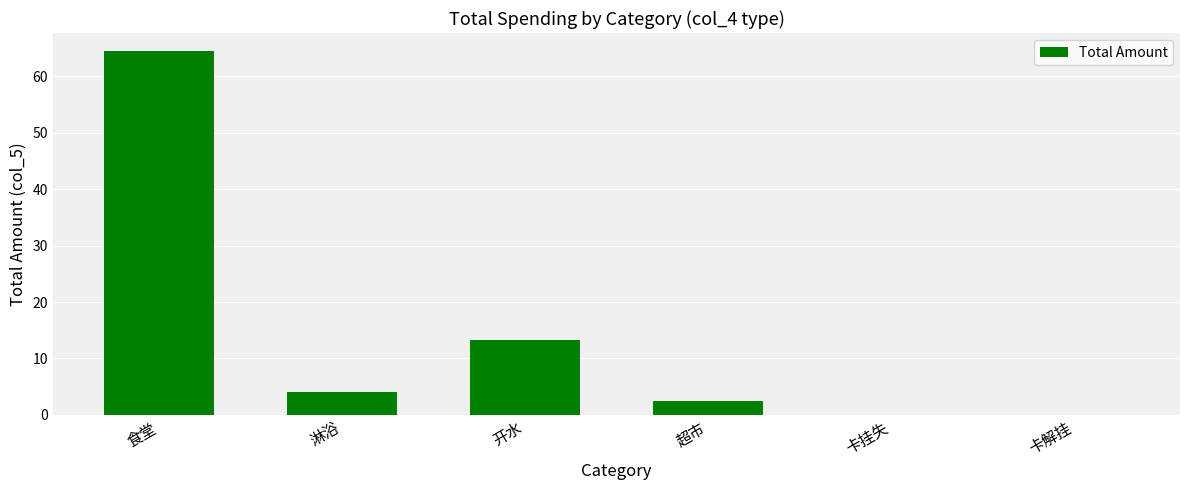

At which label is the value closest to 32?

开水